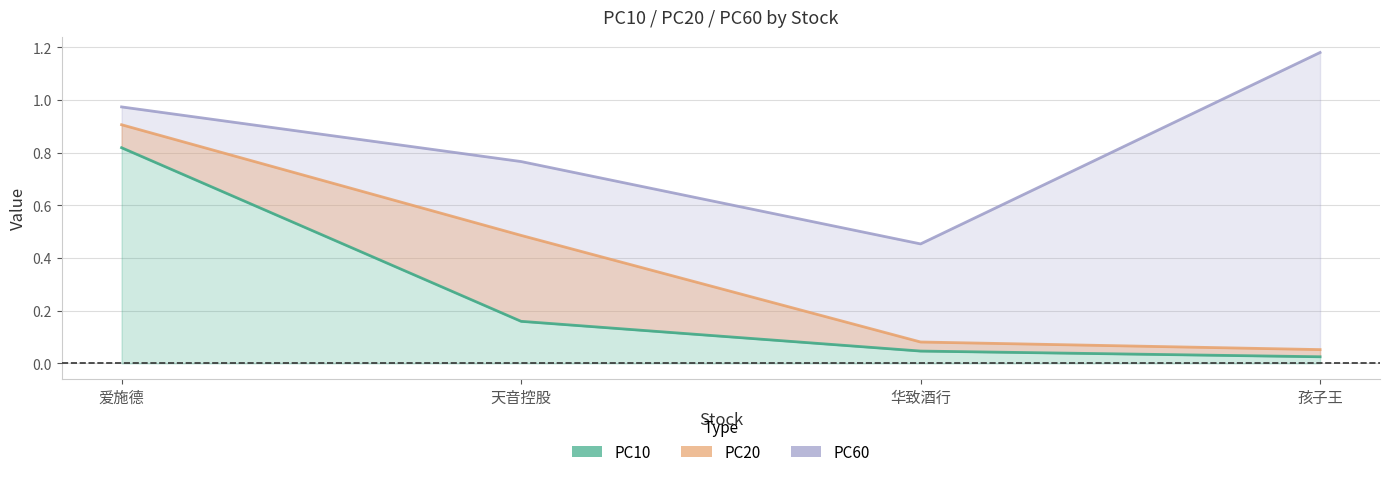

What are all the series names shown in the legend?

PC60, PC20, PC10